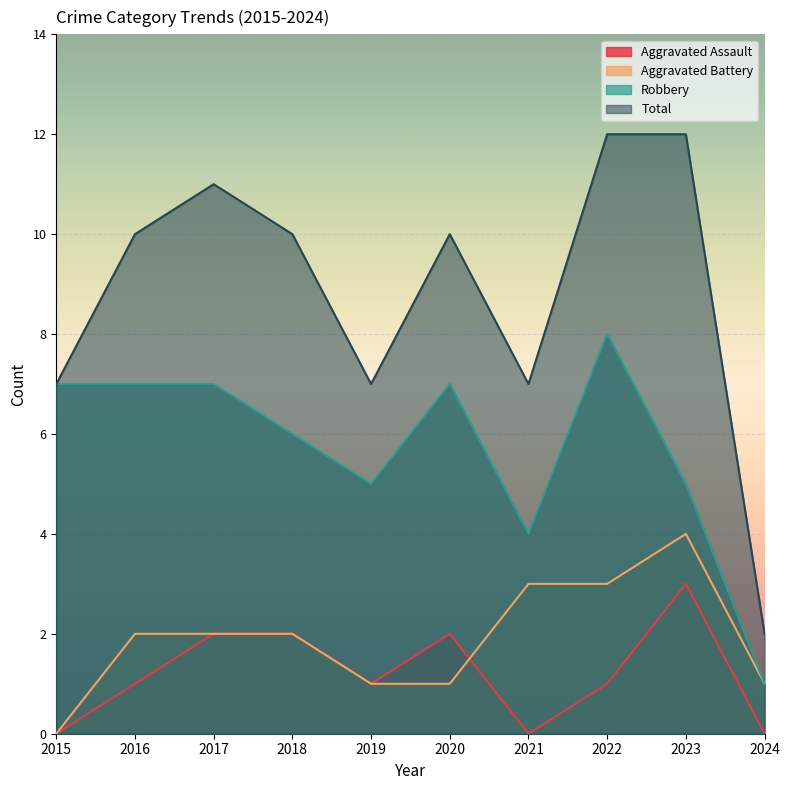

Reading left to right, extract all data points from this chart.

Aggravated Assault: 2015=0	2016=1	2017=2	2018=2	2019=1	2020=2	2021=0	2022=1	2023=3	2024=0
Aggravated Battery: 2015=0	2016=2	2017=2	2018=2	2019=1	2020=1	2021=3	2022=3	2023=4	2024=1
Robbery: 2015=7	2016=7	2017=7	2018=6	2019=5	2020=7	2021=4	2022=8	2023=5	2024=1
Total: 2015=7	2016=10	2017=11	2018=10	2019=7	2020=10	2021=7	2022=12	2023=12	2024=2